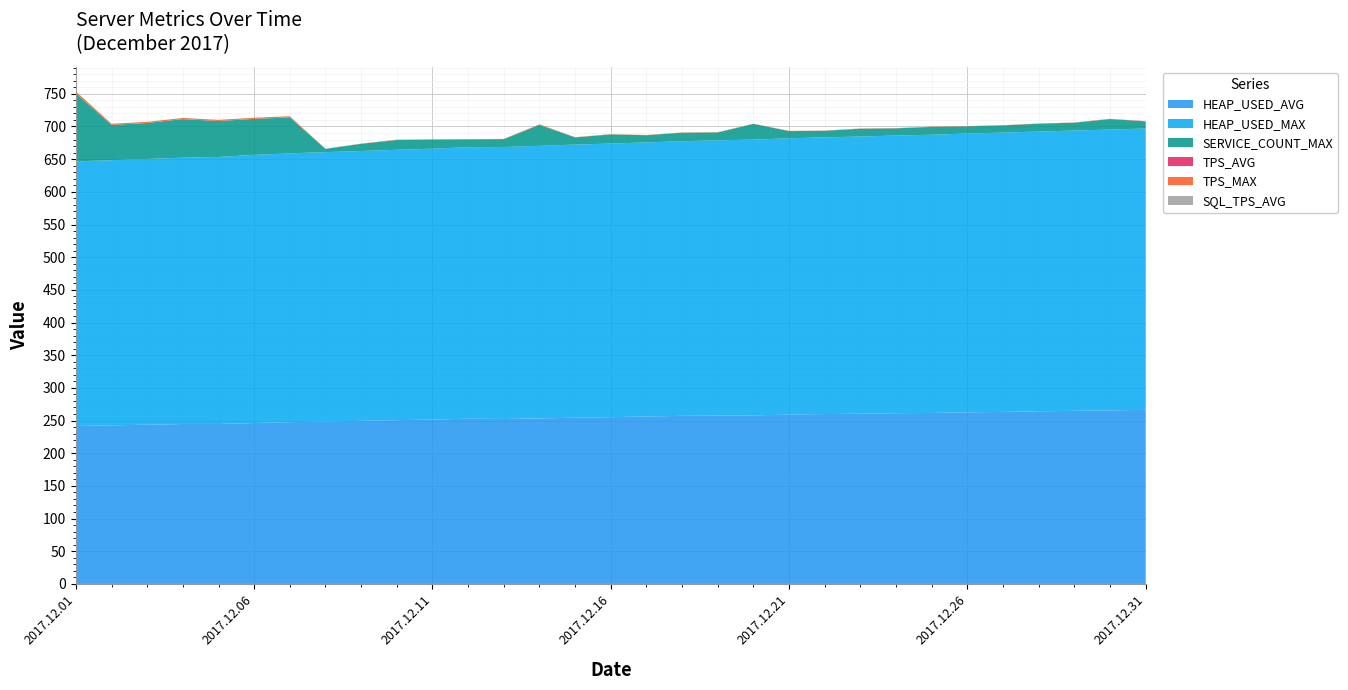

Reading left to right, what are all the values shown in this chart?

HEAP_USED_AVG: 2017.12.01=241.6	2017.12.02=242.7	2017.12.03=243.7	2017.12.04=244.7	2017.12.05=244.8	2017.12.06=246.2	2017.12.07=247.5	2017.12.08=248.5	2017.12.09=249.5	2017.12.10=250.6	2017.12.11=251.4	2017.12.12=252.9	2017.12.13=252.4	2017.12.14=253.2	2017.12.15=254.4	2017.12.16=255.2	2017.12.17=256.2	2017.12.18=257.2	2017.12.19=257.6	2017.12.20=257.9	2017.12.21=259.1	2017.12.22=259.9	2017.12.23=260.4	2017.12.24=261.3	2017.12.25=261.6	2017.12.26=262.6	2017.12.27=263.2	2017.12.28=264.1	2017.12.29=264.9	2017.12.30=265.6	2017.12.31=266.4
HEAP_USED_MAX: 2017.12.01=404.9	2017.12.02=405.8	2017.12.03=406.7	2017.12.04=407.6	2017.12.05=408.6	2017.12.06=410.4	2017.12.07=411.3	2017.12.08=412.2	2017.12.09=412.9	2017.12.10=413.7	2017.12.11=414.6	2017.12.12=415.4	2017.12.13=416.3	2017.12.14=417.2	2017.12.15=417.9	2017.12.16=418.7	2017.12.17=419.4	2017.12.18=420.2	2017.12.19=421.3	2017.12.20=422.1	2017.12.21=422.8	2017.12.22=423.5	2017.12.23=424.2	2017.12.24=424.9	2017.12.25=425.7	2017.12.26=426.7	2017.12.27=427.4	2017.12.28=428.1	2017.12.29=428.9	2017.12.30=429.7	2017.12.31=430.5
SERVICE_COUNT_MAX: 2017.12.01=104.0	2017.12.02=54.0	2017.12.03=55.0	2017.12.04=59.0	2017.12.05=55.0	2017.12.06=55.0	2017.12.07=55.0	2017.12.08=5.0	2017.12.09=11.0	2017.12.10=15.0	2017.12.11=14.0	2017.12.12=12.0	2017.12.13=12.0	2017.12.14=32.0	2017.12.15=11.0	2017.12.16=14.0	2017.12.17=11.0	2017.12.18=13.0	2017.12.19=12.0	2017.12.20=24.0	2017.12.21=11.0	2017.12.22=10.0	2017.12.23=12.0	2017.12.24=11.0	2017.12.25=12.0	2017.12.26=11.0	2017.12.27=11.0	2017.12.28=12.0	2017.12.29=12.0	2017.12.30=16.0	2017.12.31=11.0
TPS_AVG: 2017.12.01=0.0	2017.12.02=0.0	2017.12.03=0.0	2017.12.04=0.0	2017.12.05=0.0	2017.12.06=0.0	2017.12.07=0.0	2017.12.08=0.0	2017.12.09=0.0	2017.12.10=0.0	2017.12.11=0.0	2017.12.12=0.0	2017.12.13=0.0	2017.12.14=0.0	2017.12.15=0.0	2017.12.16=0.0	2017.12.17=0.0	2017.12.18=0.0	2017.12.19=0.0	2017.12.20=0.0	2017.12.21=0.0	2017.12.22=0.0	2017.12.23=0.0	2017.12.24=0.0	2017.12.25=0.0	2017.12.26=0.0	2017.12.27=0.0	2017.12.28=0.0	2017.12.29=0.0	2017.12.30=0.0	2017.12.31=0.0
TPS_MAX: 2017.12.01=3.0	2017.12.02=1.8	2017.12.03=1.8	2017.12.04=1.8	2017.12.05=1.8	2017.12.06=1.8	2017.12.07=1.8	2017.12.08=0.2	2017.12.09=0.4	2017.12.10=0.5	2017.12.11=0.5	2017.12.12=0.3	2017.12.13=0.4	2017.12.14=1.0	2017.12.15=0.4	2017.12.16=0.4	2017.12.17=0.4	2017.12.18=0.4	2017.12.19=0.4	2017.12.20=0.4	2017.12.21=0.4	2017.12.22=0.3	2017.12.23=0.4	2017.12.24=0.4	2017.12.25=0.4	2017.12.26=0.4	2017.12.27=0.4	2017.12.28=0.3	2017.12.29=0.3	2017.12.30=0.5	2017.12.31=0.4
SQL_TPS_AVG: 2017.12.01=0.0	2017.12.02=0.0	2017.12.03=0.0	2017.12.04=0.0	2017.12.05=0.0	2017.12.06=0.0	2017.12.07=0.0	2017.12.08=0.0	2017.12.09=0.0	2017.12.10=0.0	2017.12.11=0.0	2017.12.12=0.0	2017.12.13=0.0	2017.12.14=0.0	2017.12.15=0.0	2017.12.16=0.0	2017.12.17=0.0	2017.12.18=0.0	2017.12.19=0.0	2017.12.20=0.0	2017.12.21=0.0	2017.12.22=0.0	2017.12.23=0.0	2017.12.24=0.0	2017.12.25=0.0	2017.12.26=0.0	2017.12.27=0.0	2017.12.28=0.0	2017.12.29=0.0	2017.12.30=0.0	2017.12.31=0.0